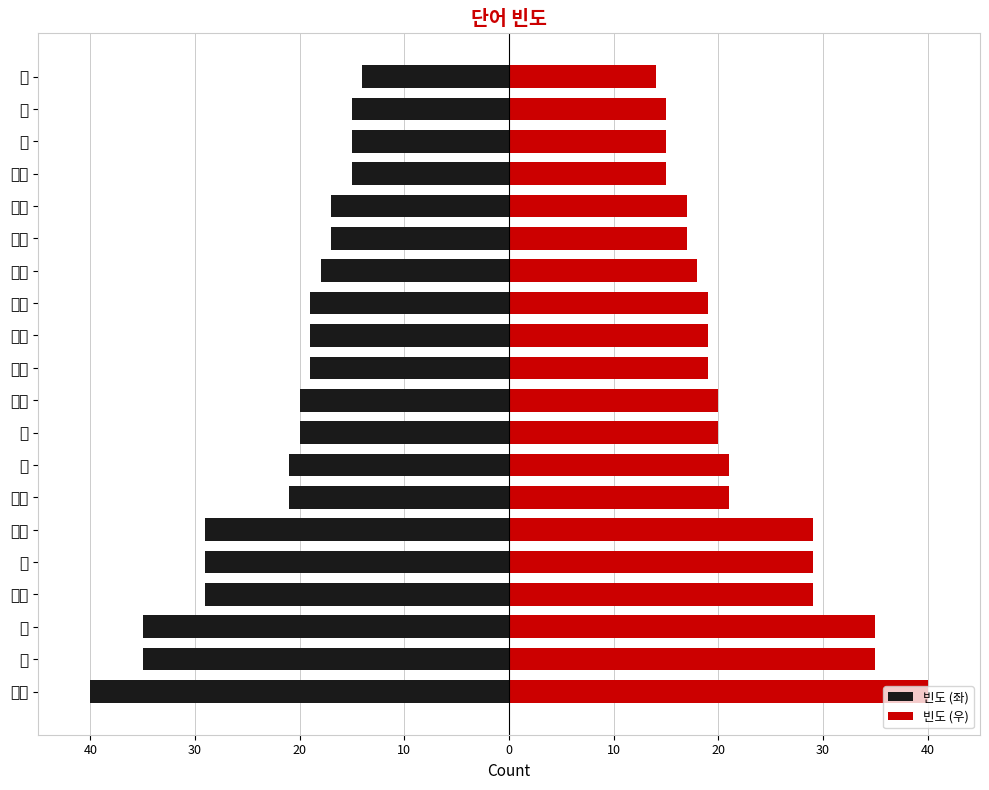

Which series has the largest total across all categories?

빈도 (우)